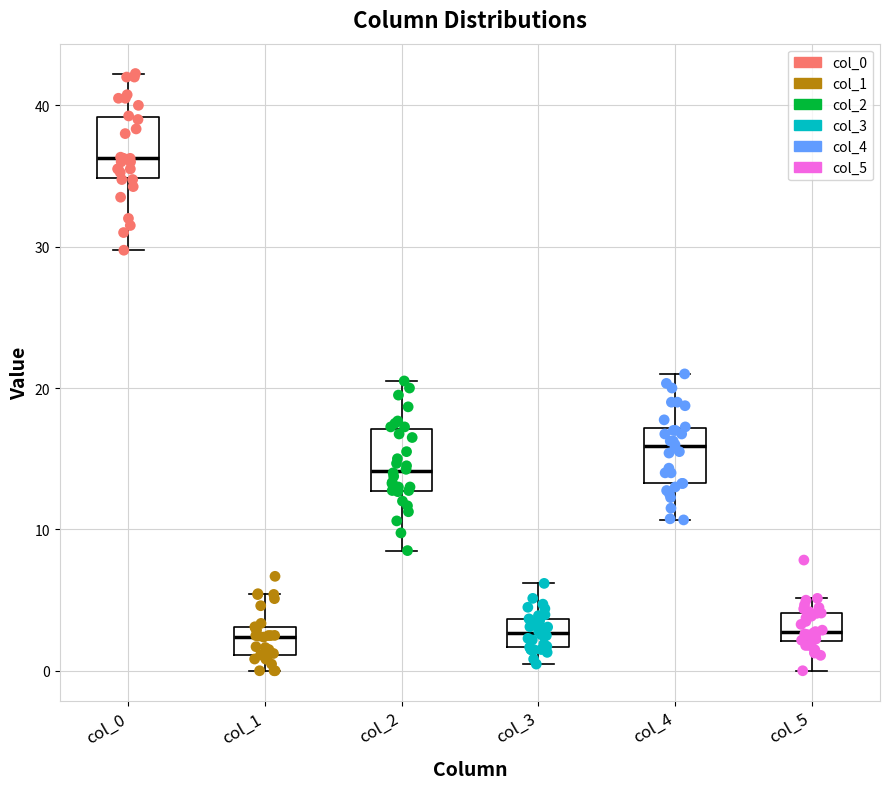

Reading left to right, transcribe this box plot: for each box, give where its median line is, the range the box spans, and where its two whiskers end, as read against the y-axis. The values are not printed on the chart, so give them approximately, as read against the axis.

col_0: median 36, box 35 to 39, whiskers 30 to 42
col_1: median 2, box 1 to 3, whiskers 0 to 5
col_2: median 14, box 13 to 17, whiskers 9 to 21
col_3: median 3, box 2 to 4, whiskers 0 to 6
col_4: median 16, box 13 to 17, whiskers 11 to 21
col_5: median 3, box 2 to 4, whiskers 0 to 5